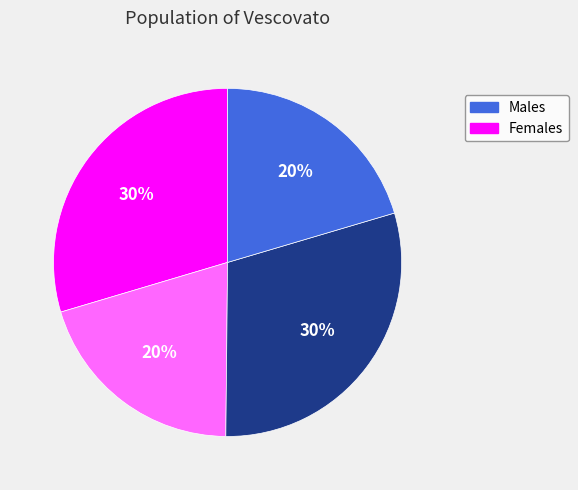

To the nearest percent, what is the average slice percentage?

25%